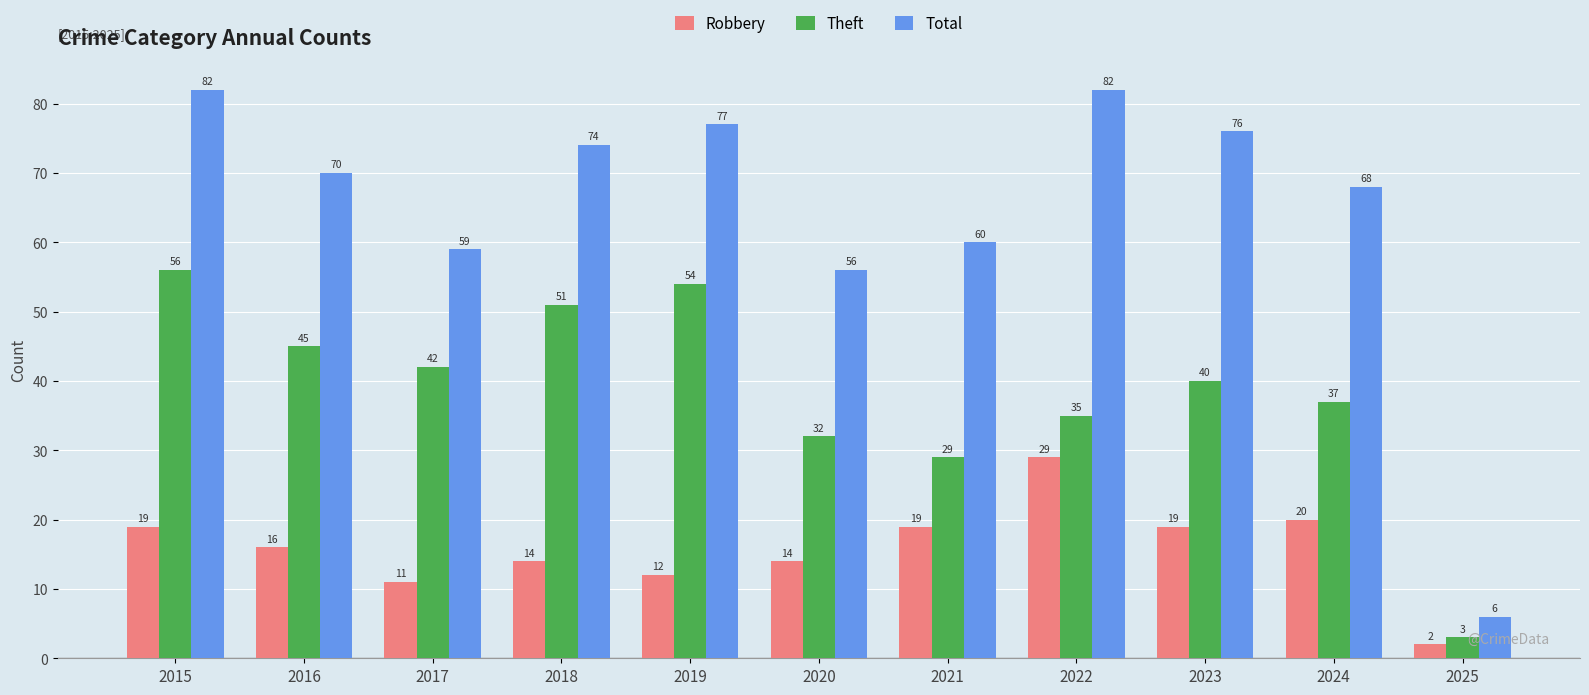

Between 2015 and 2025, which series saw the biggest shift?

Total